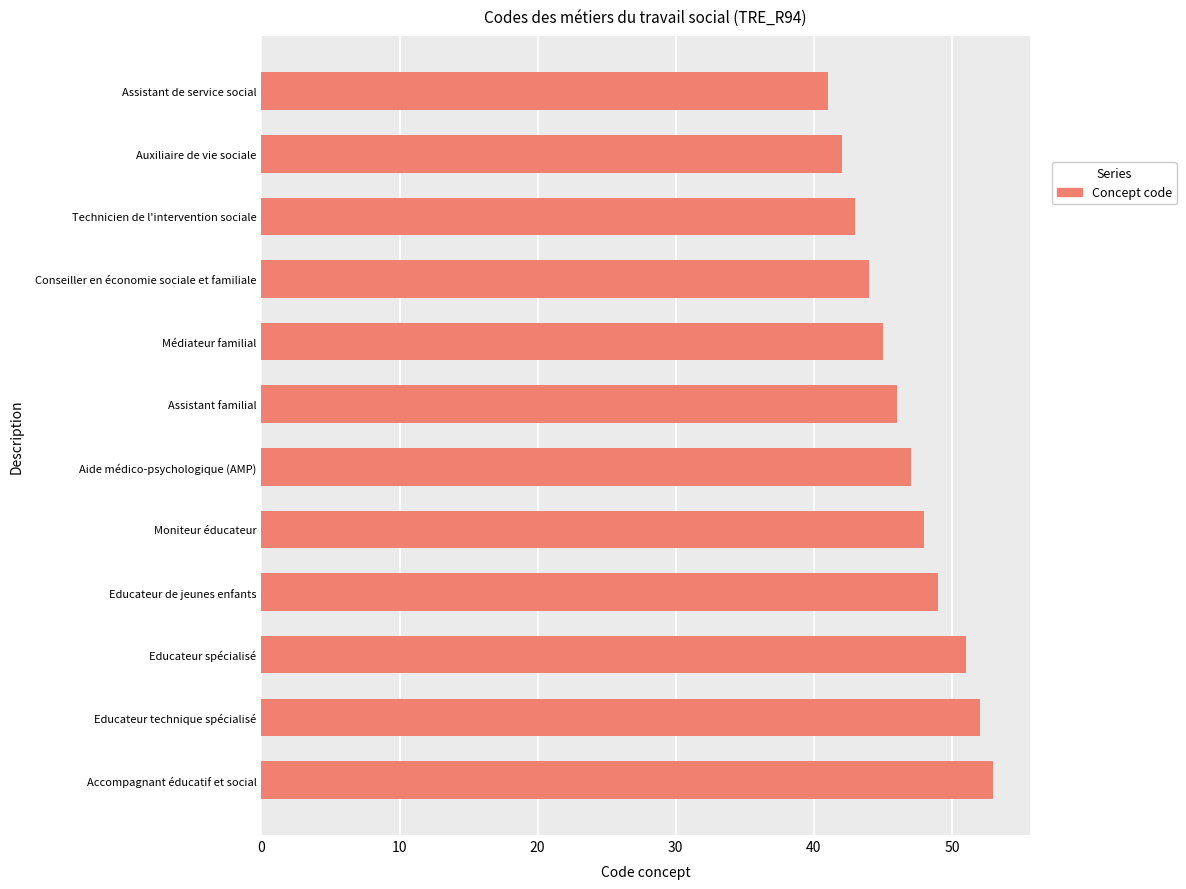

Is it true that the value at Technicien de l'intervention sociale is 24?

False